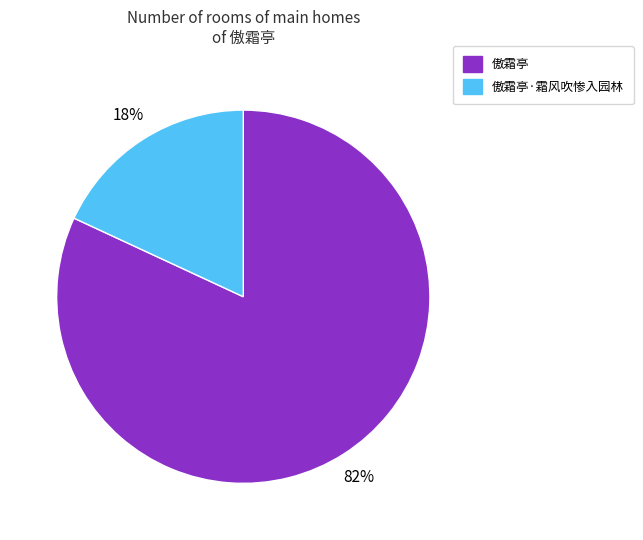

How many slices are in this pie chart?

2